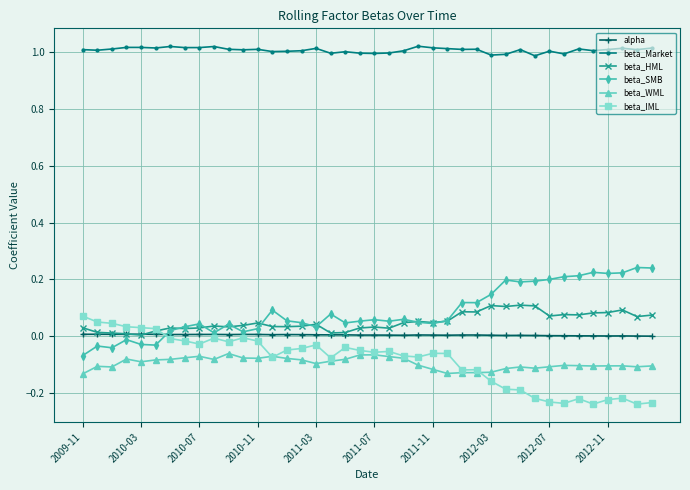

True or false: beta_Market and beta_IML cross at least once.

False